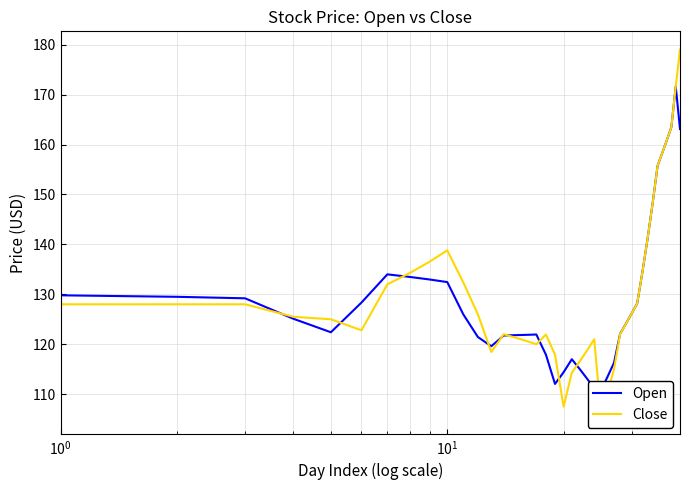

Does the chart display data point markers on the line(s)?

No